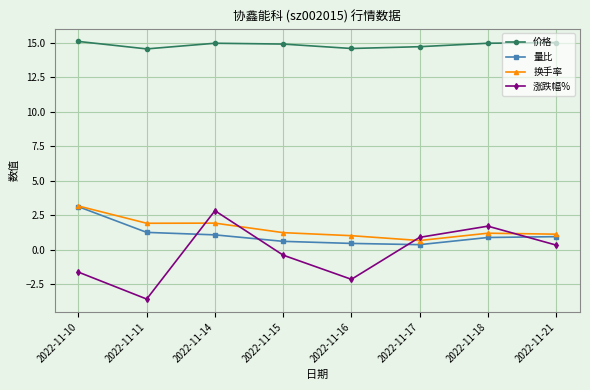

Count the number of categories in the chart.

8